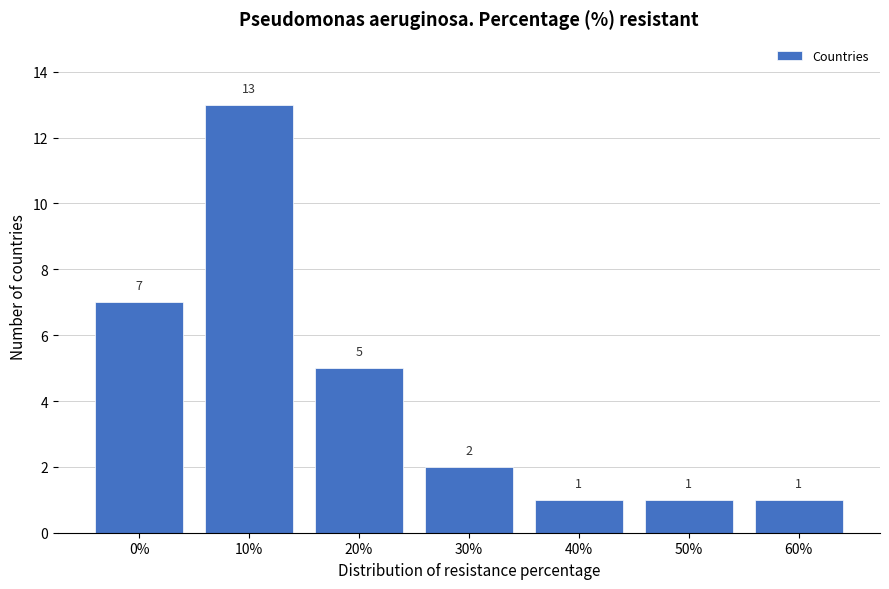

Reading left to right, what are all the values shown in this chart?

7	13	5	2	1	1	1